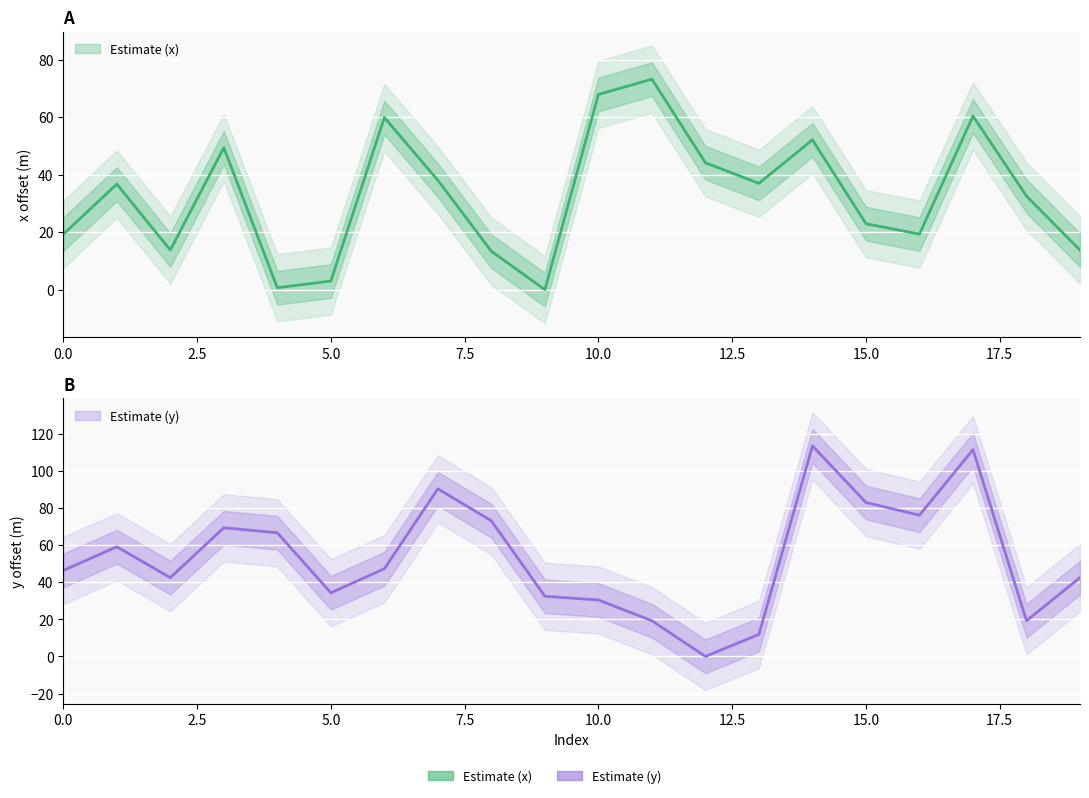

Is this an area chart (filled region under the line)?

No